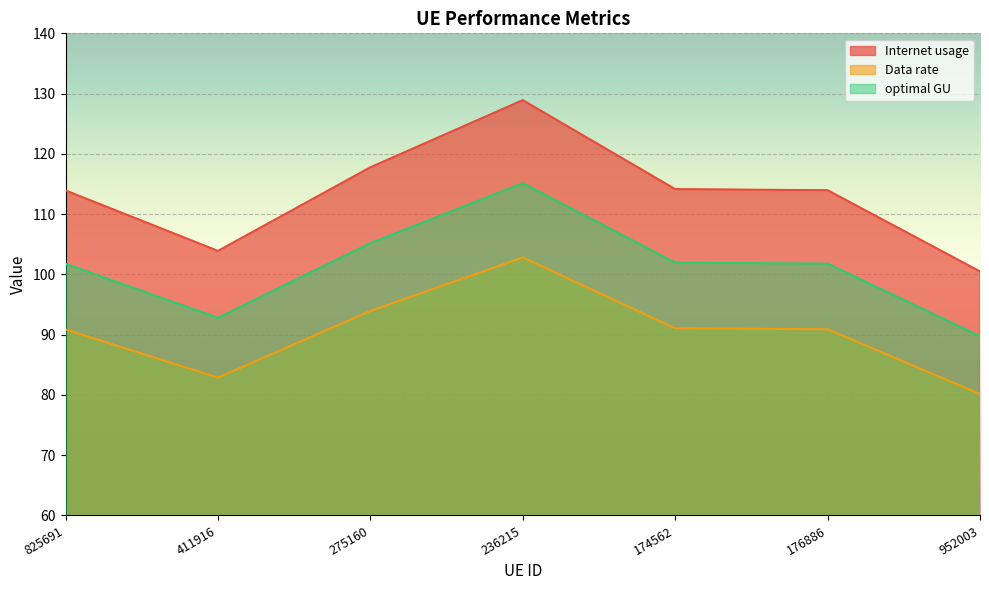

What position from the right is 176886?

2